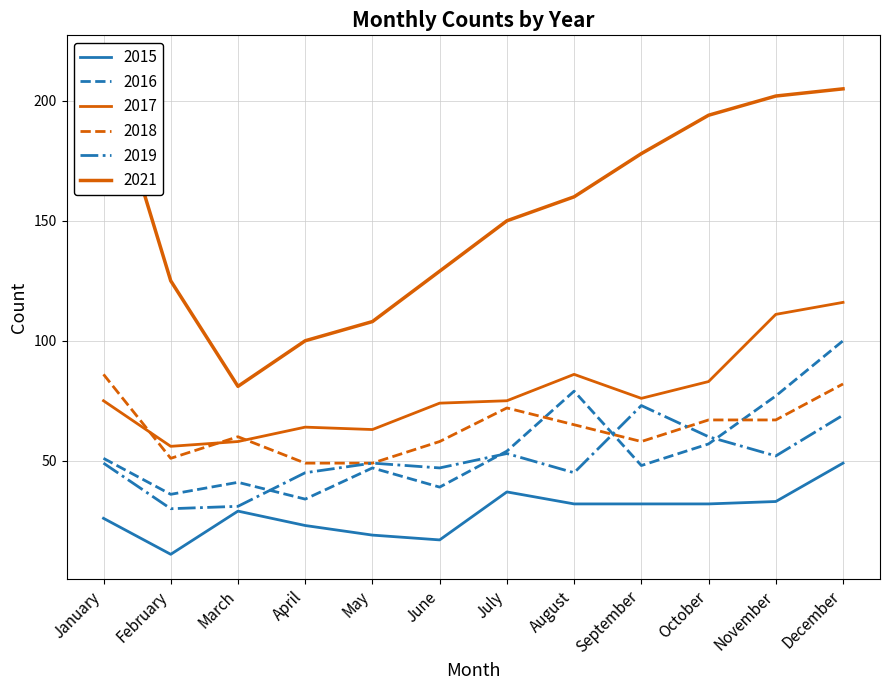

How many data points in 2019 are above 49?

5